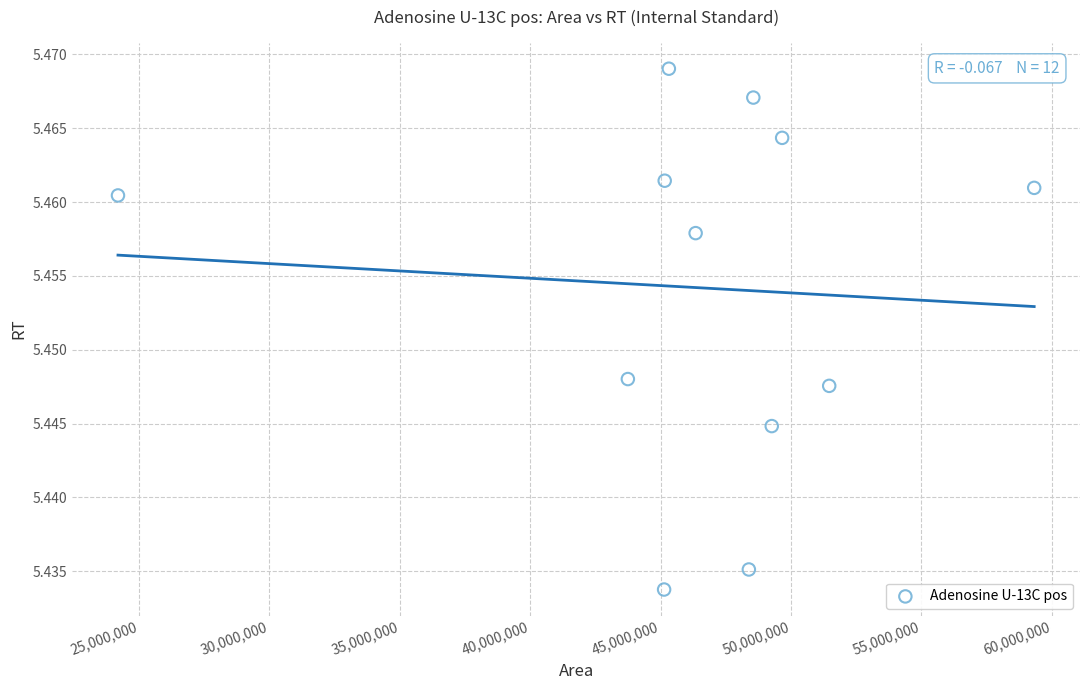

What is the average X value?

46376869.2